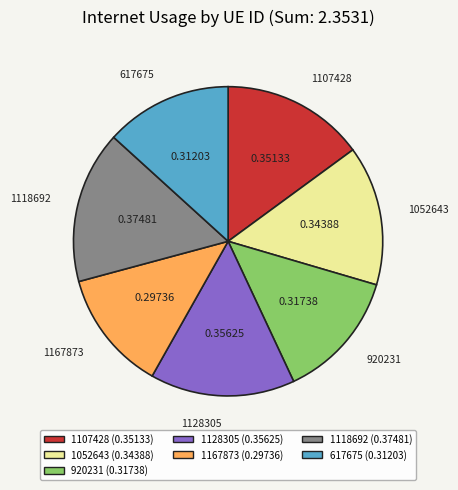

Is the sum of 1118692 and 1167873 greater than half?

No